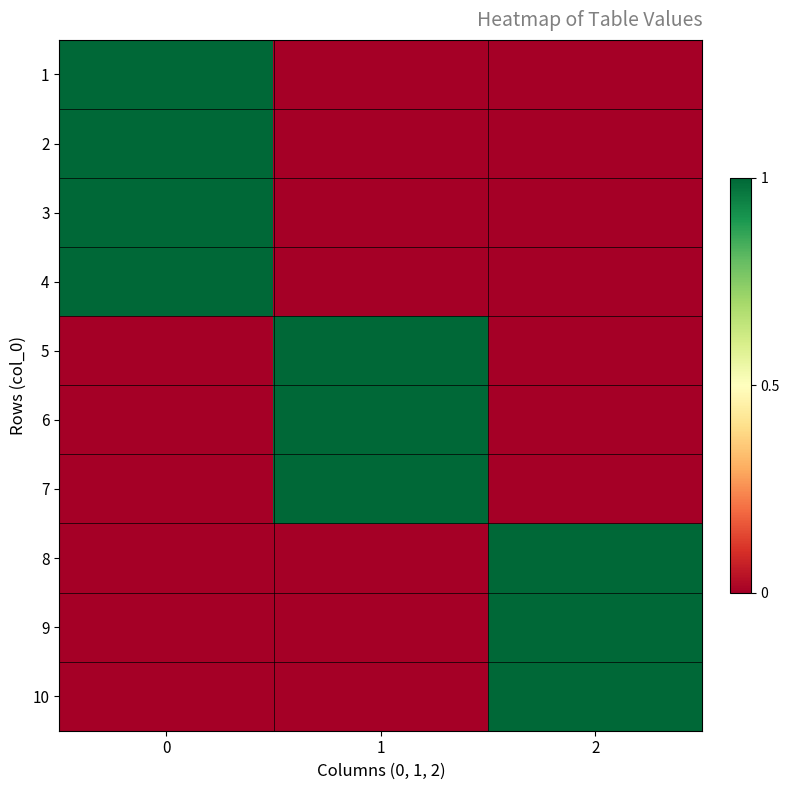

Reading left to right, what are all the values shown in this chart?

row_0: 0=1	1=0	2=0
row_1: 0=1	1=0	2=0
row_2: 0=1	1=0	2=0
row_3: 0=1	1=0	2=0
row_4: 0=0	1=1	2=0
row_5: 0=0	1=1	2=0
row_6: 0=0	1=1	2=0
row_7: 0=0	1=0	2=1
row_8: 0=0	1=0	2=1
row_9: 0=0	1=0	2=1